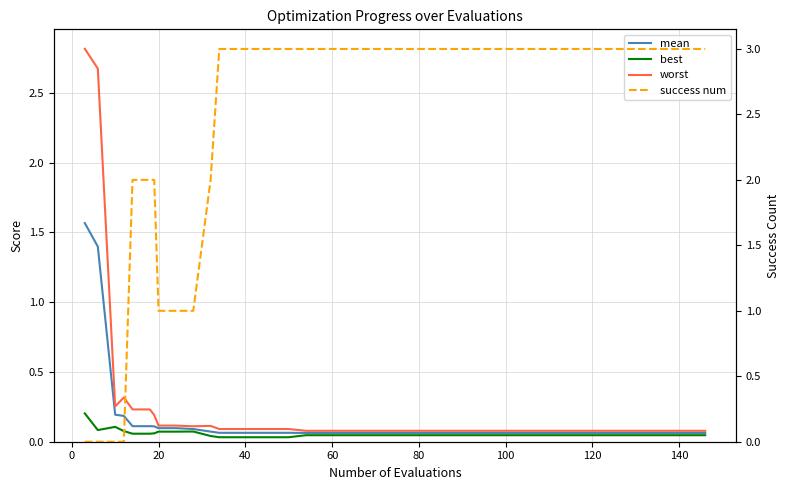

Does the chart have visible grid lines?

Yes